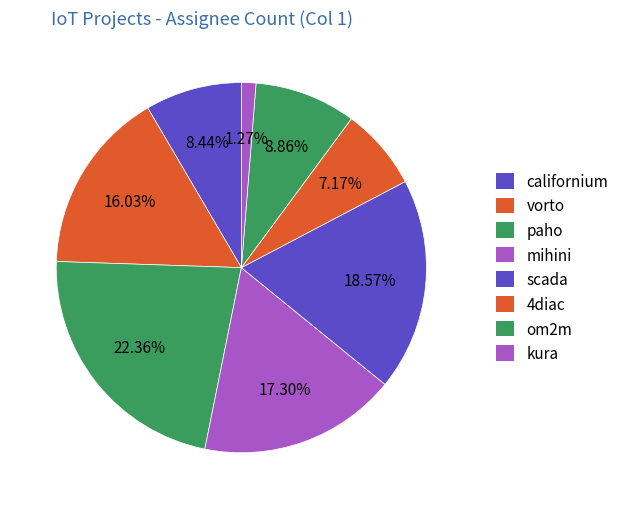

How many segments does this pie chart have?

8